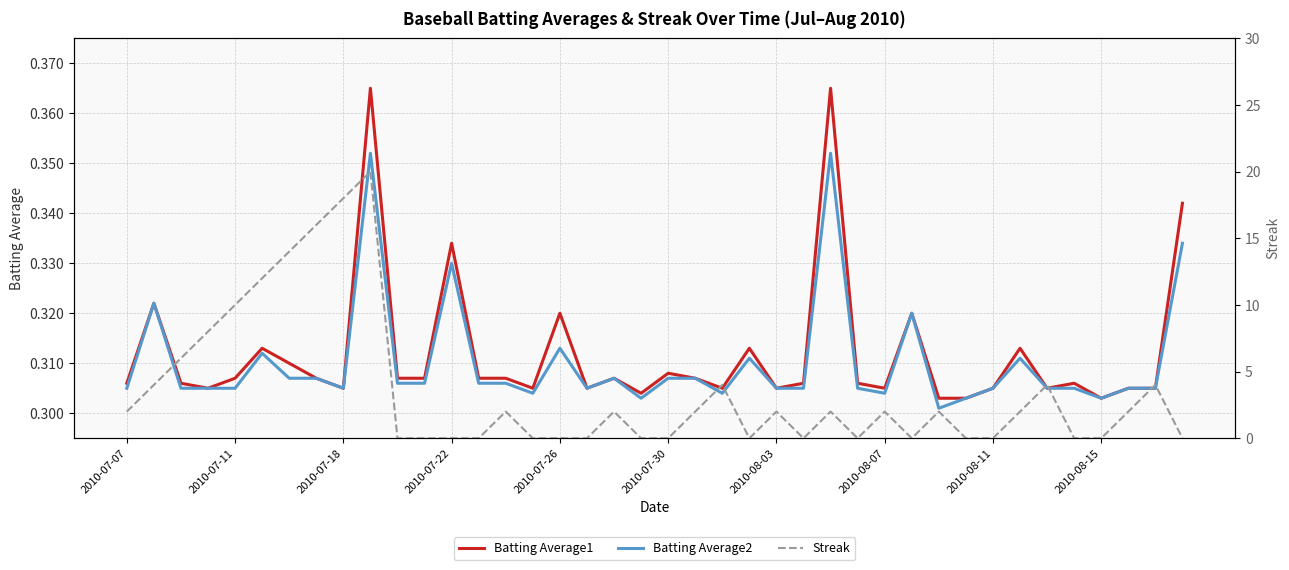

Count the number of data series in this chart.

3